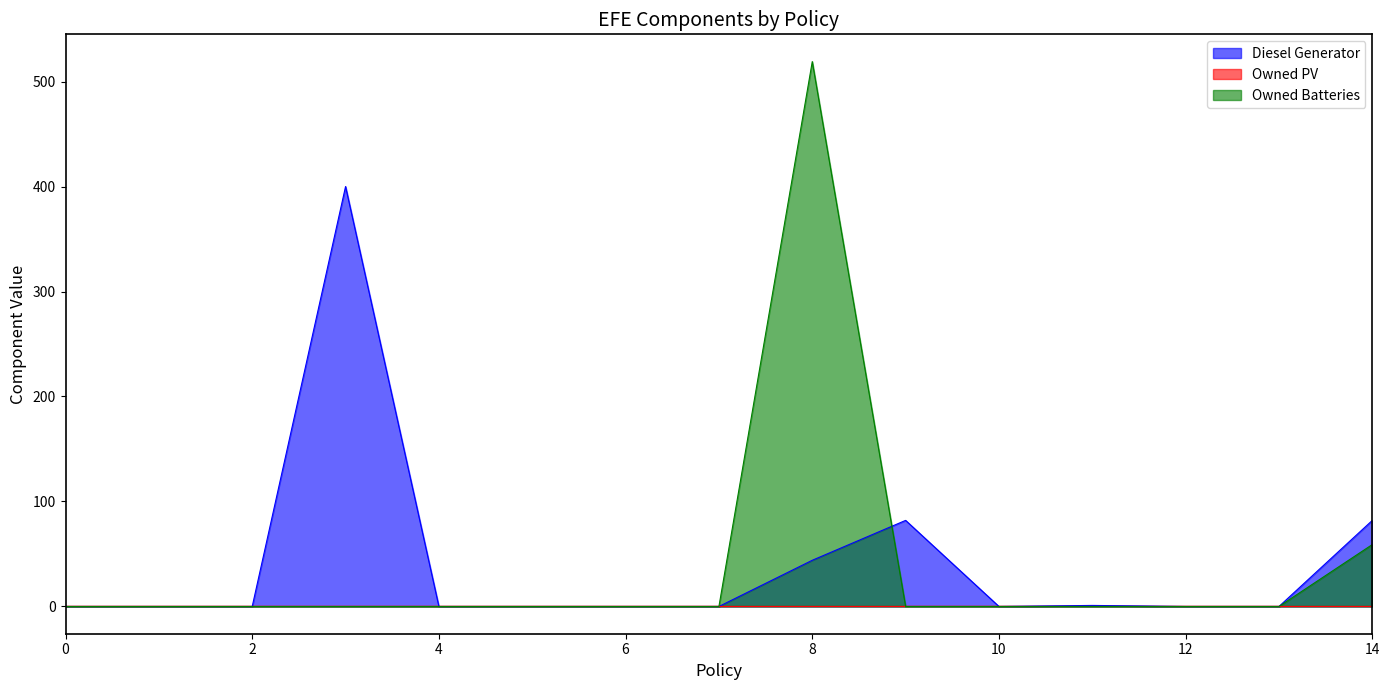

Which series changed the most between 1 and 12?

Diesel Generator